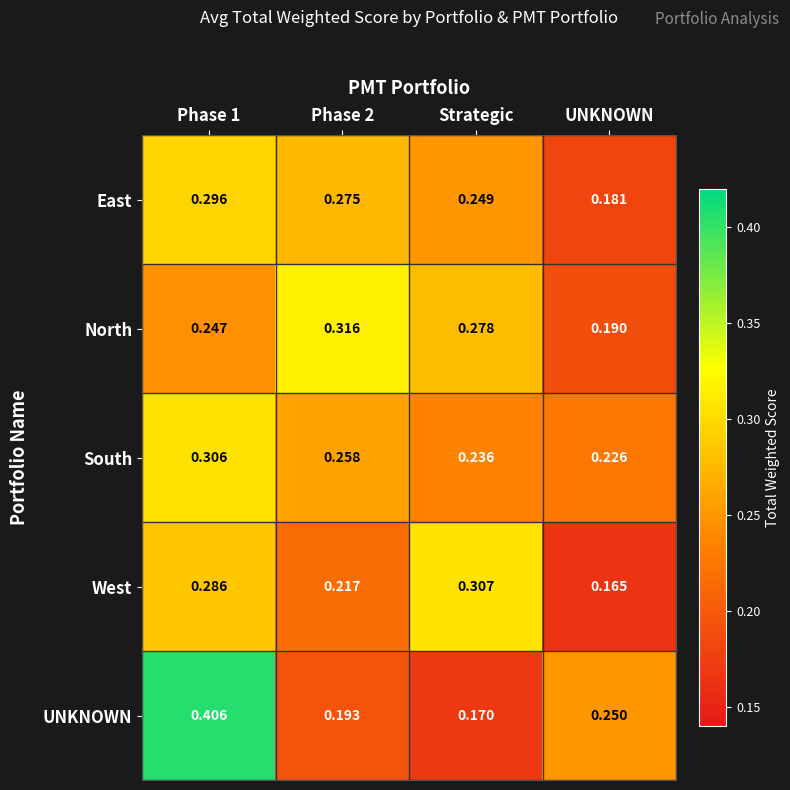

Is the value of East at Phase 2 greater than the value of North at UNKNOWN?

Yes